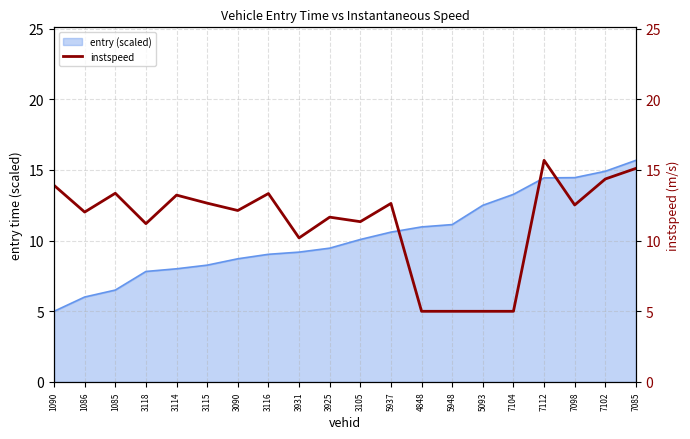

At which category does the chart reach its peak across all series?

7112